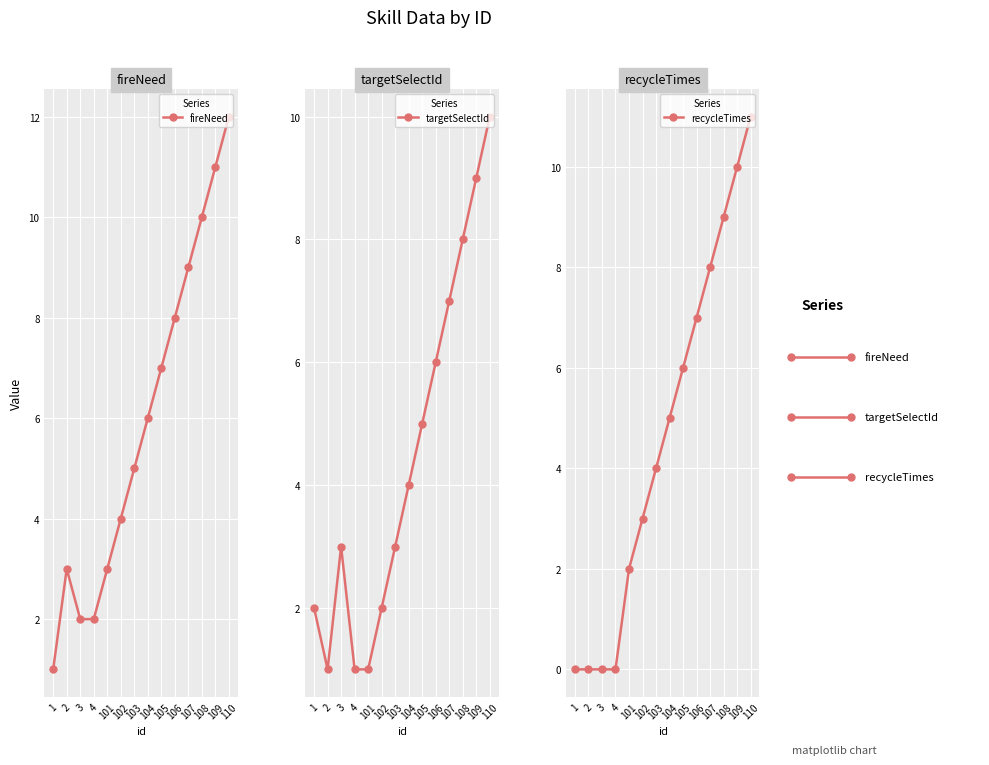

What are all the series names shown in the legend?

fireNeed, targetSelectId, recycleTimes